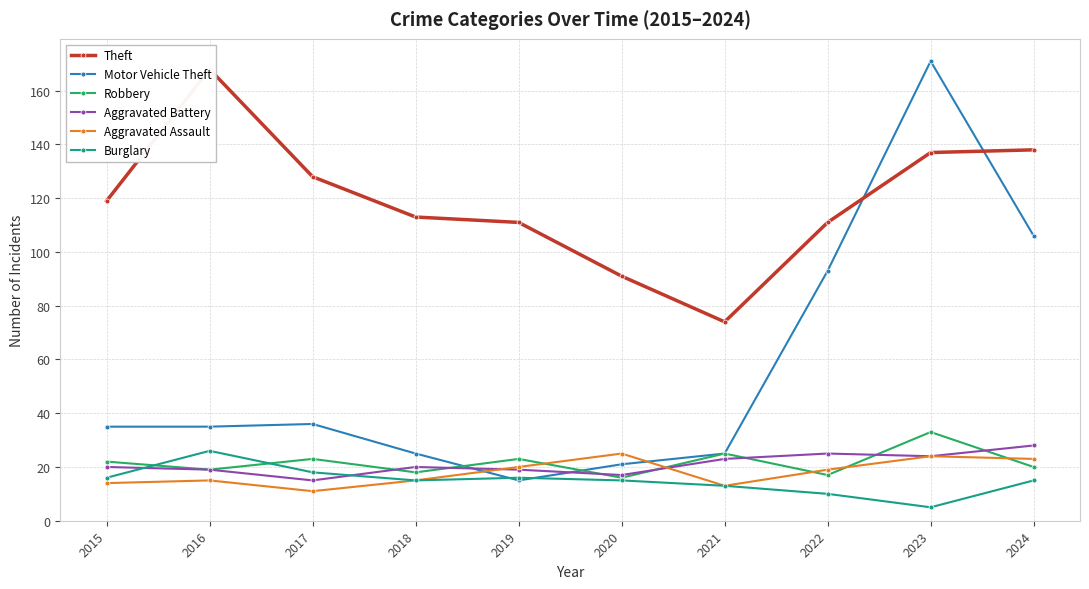

What are all the series names shown in the legend?

Theft, Motor Vehicle Theft, Robbery, Aggravated Battery, Aggravated Assault, Burglary